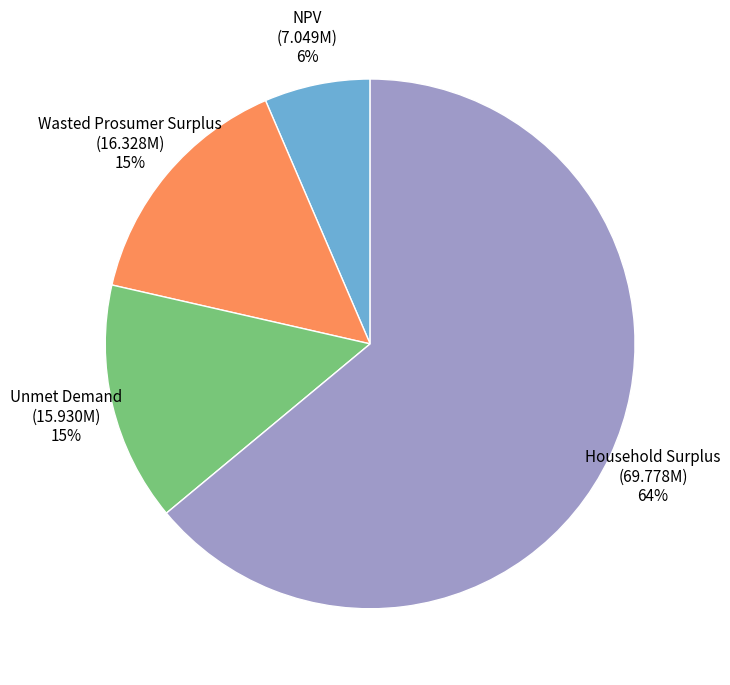

Is the sum of Household Surplus (69.778M) 64% and NPV (7.049M) 6% greater than half?

Yes